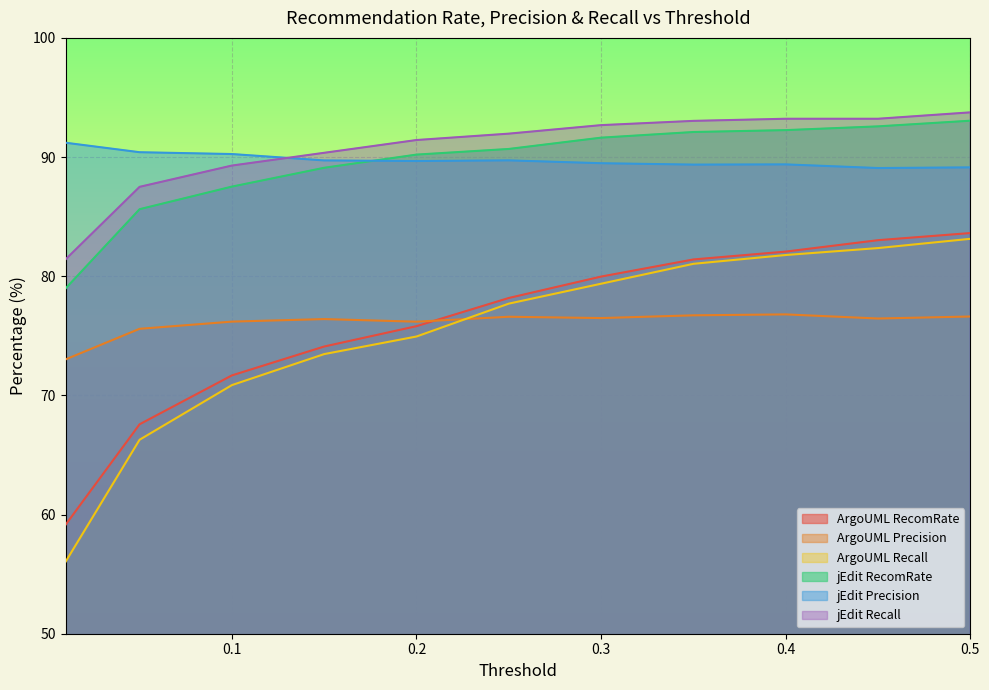

At how many categories does at least one series exceed 87?

11